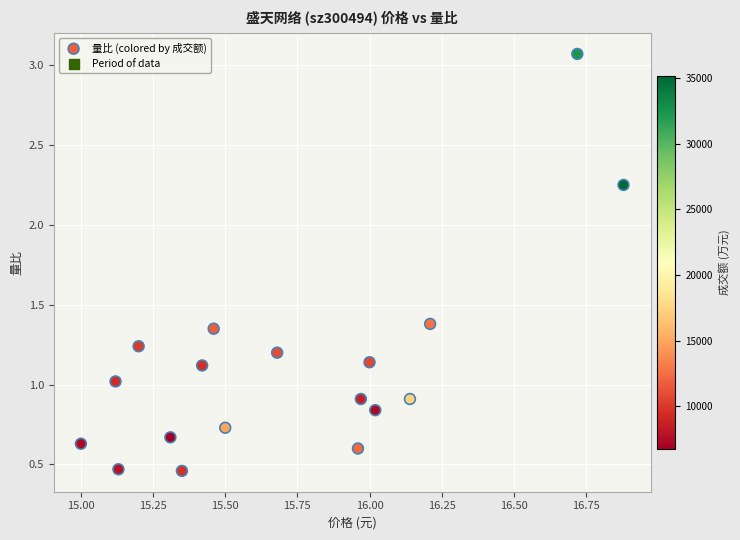

What is the range of Y values (max minus min)?

2.6